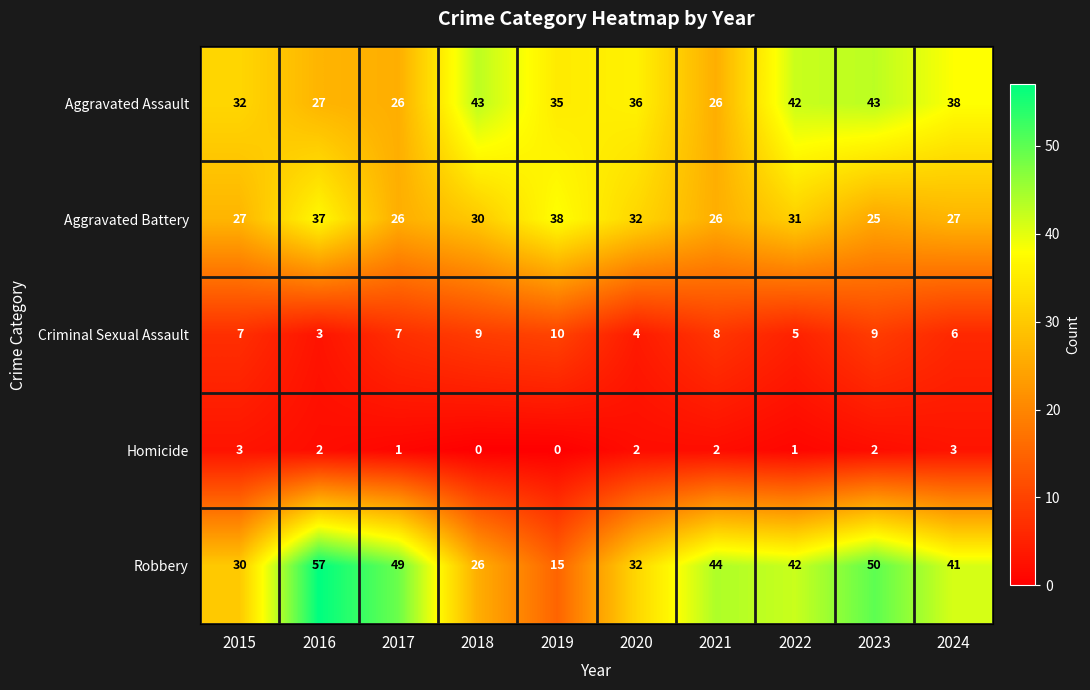

Which series has the largest total across all categories?

Robbery